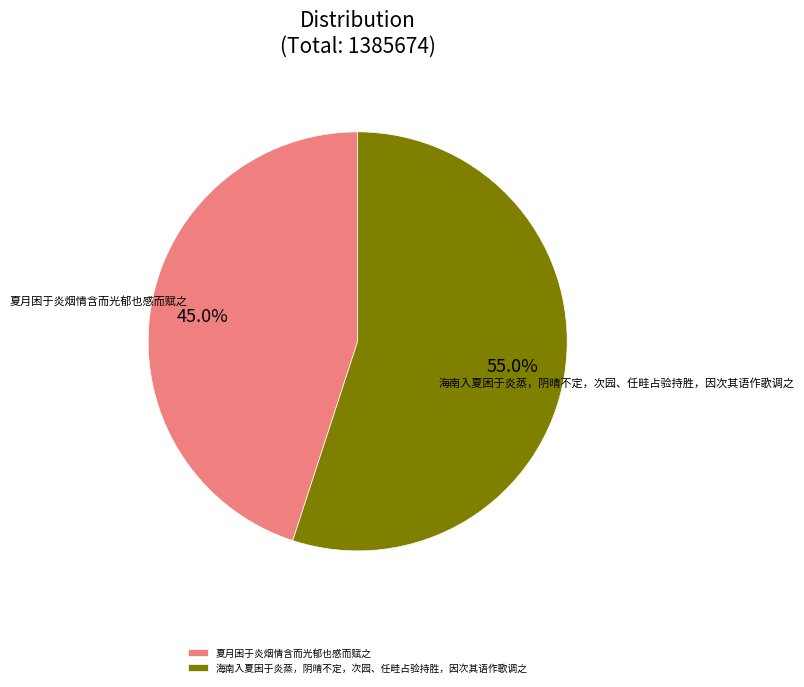

To the nearest percent, what portion does 海南入夏困于炎蒸，阴晴不定，次园、任畦占验持胜，因次其语作歌调之 represent?

55%